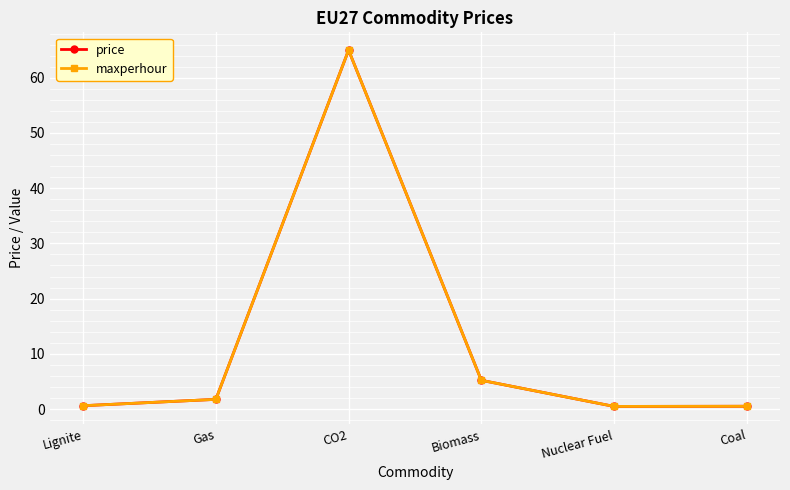

True or false: maxperhour and price intersect in this chart.

False